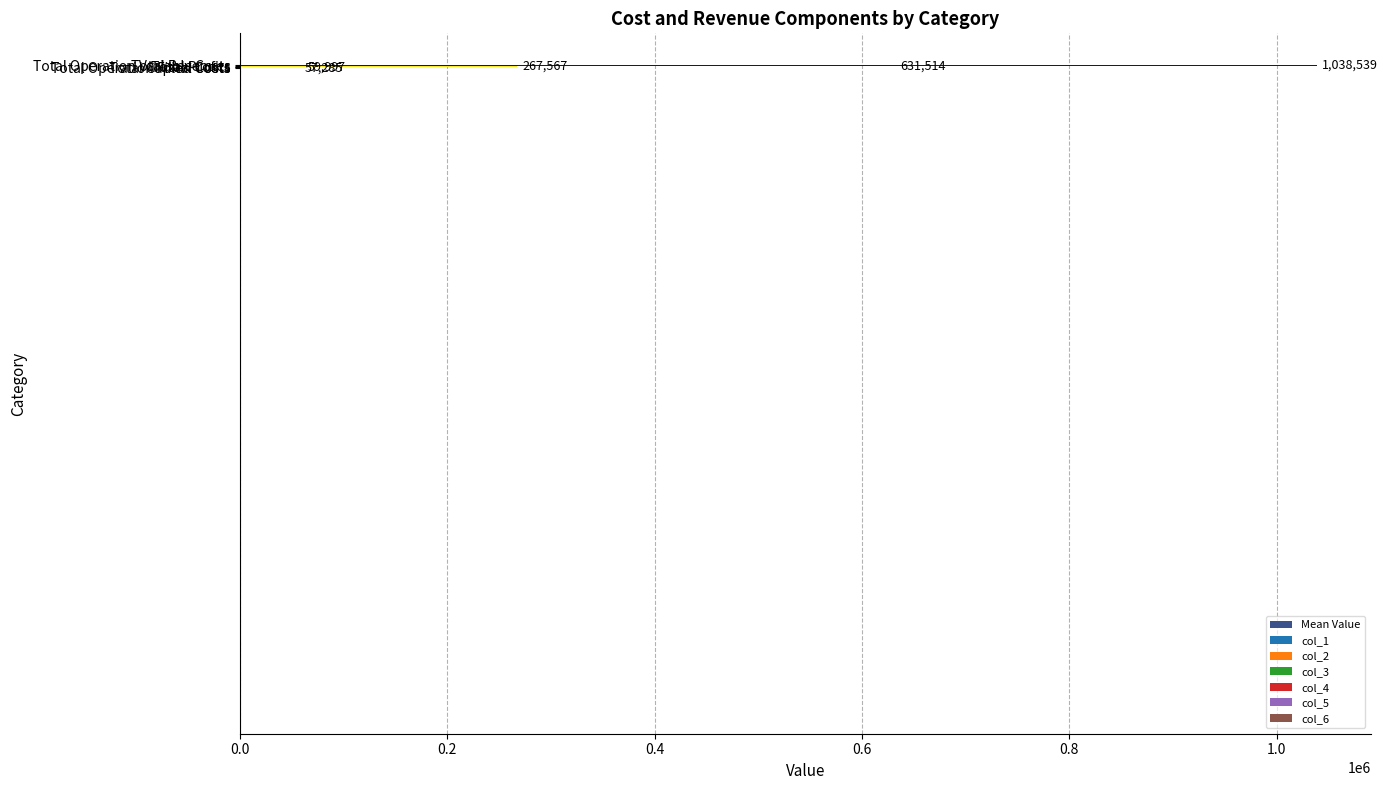

What is the maximum value shown in the chart?

1038538.6